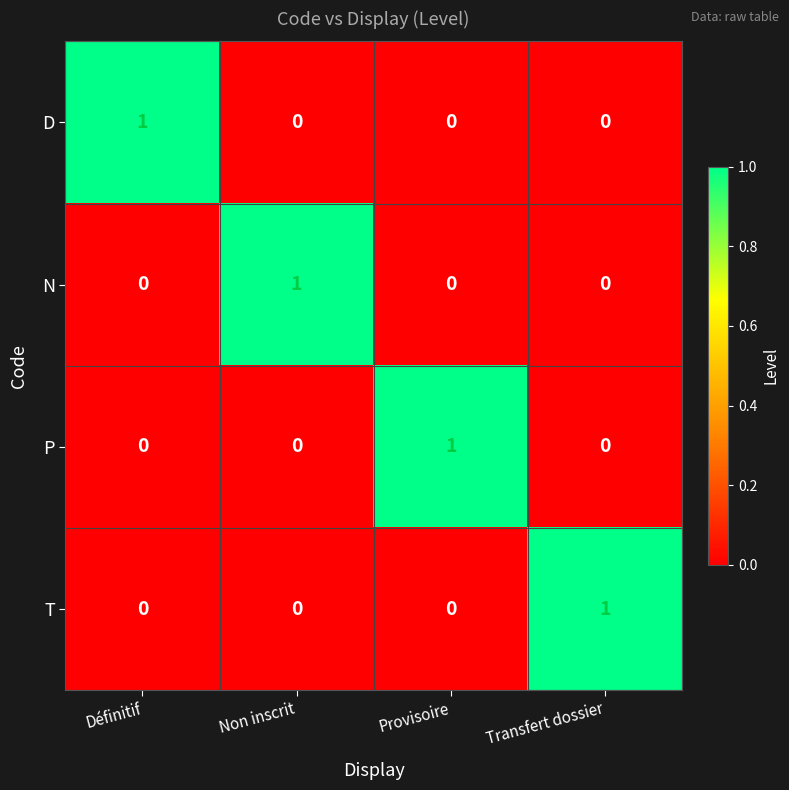

Count the D values in the range 0 to 1.

4